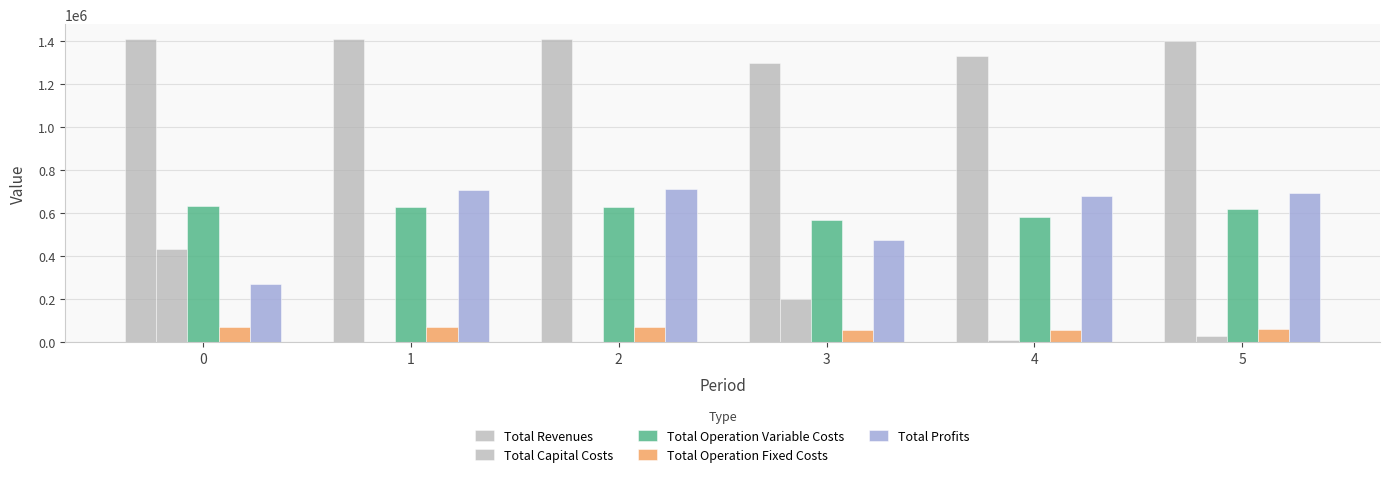

The value of Total Revenues at 1 is 2284906.5. True or false?

False